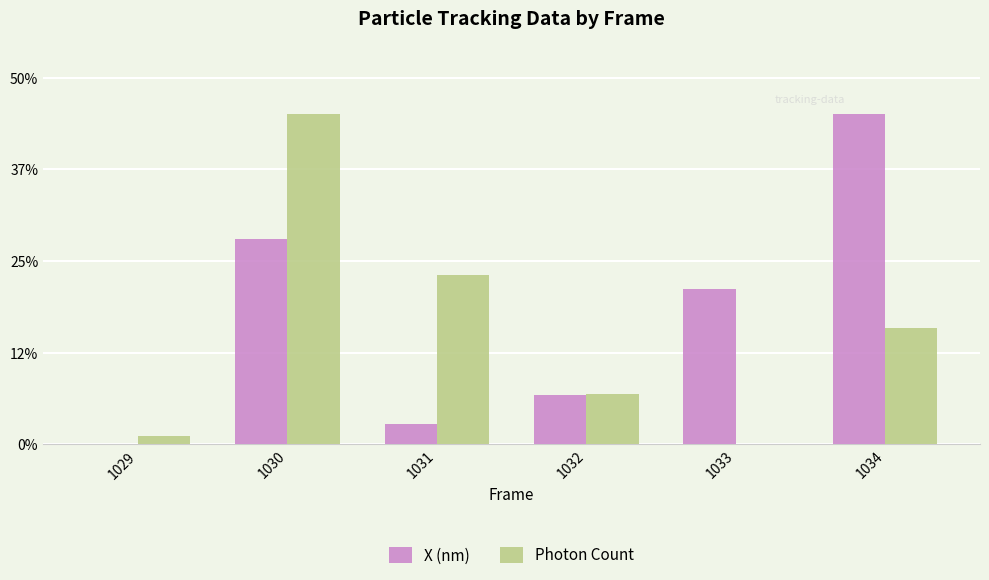

Between 1030 and 1033, which series saw the biggest shift?

Photon Count